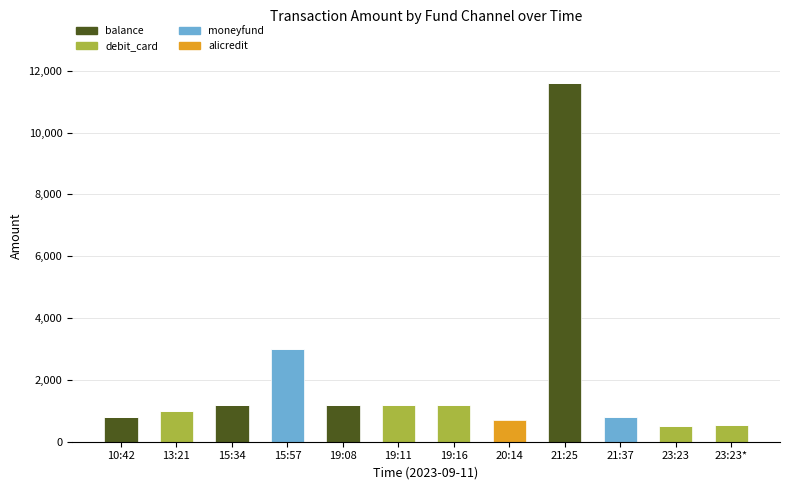

What is the average value of the balance series?

1232.3